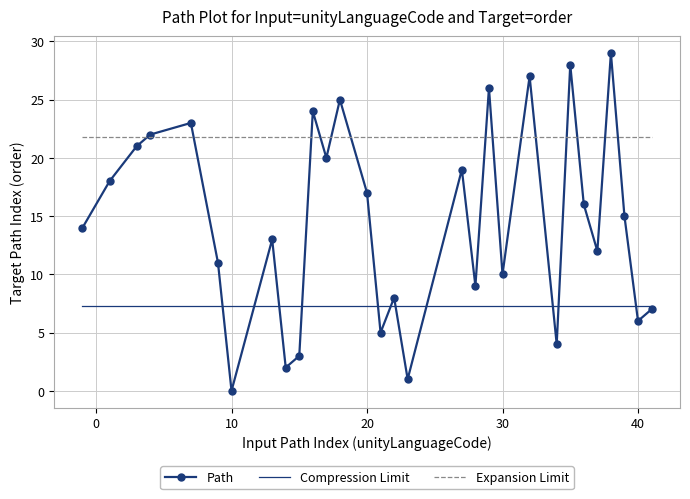

Rank the series by their maximum value, from highest to lowest.

Path, Expansion Limit, Compression Limit